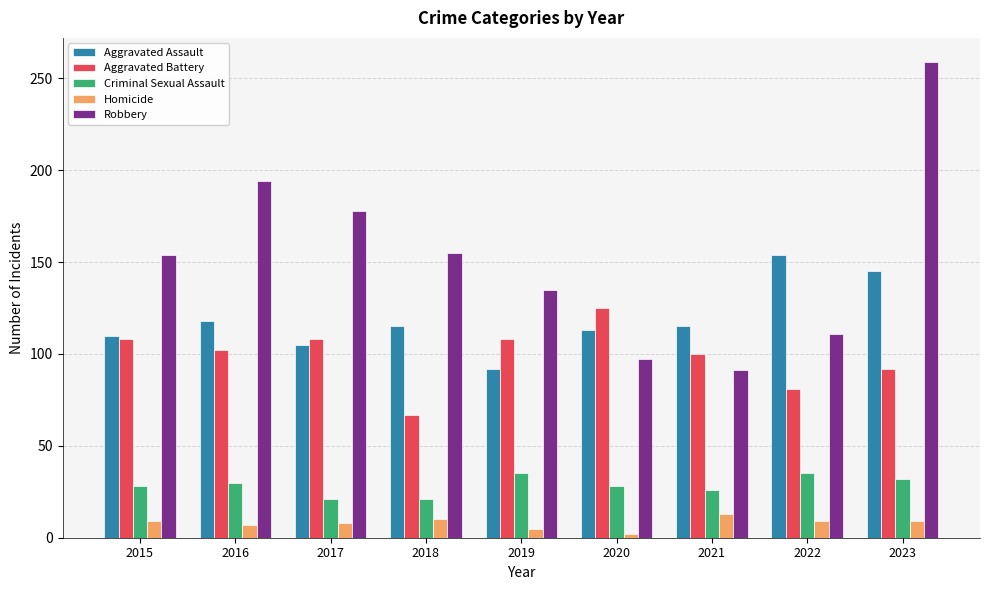

The value of Homicide at 2015 is 9. True or false?

True